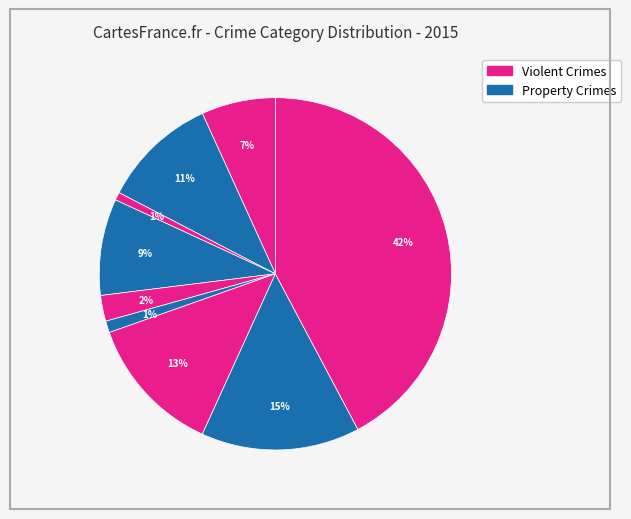

How many slices are in this pie chart?

9